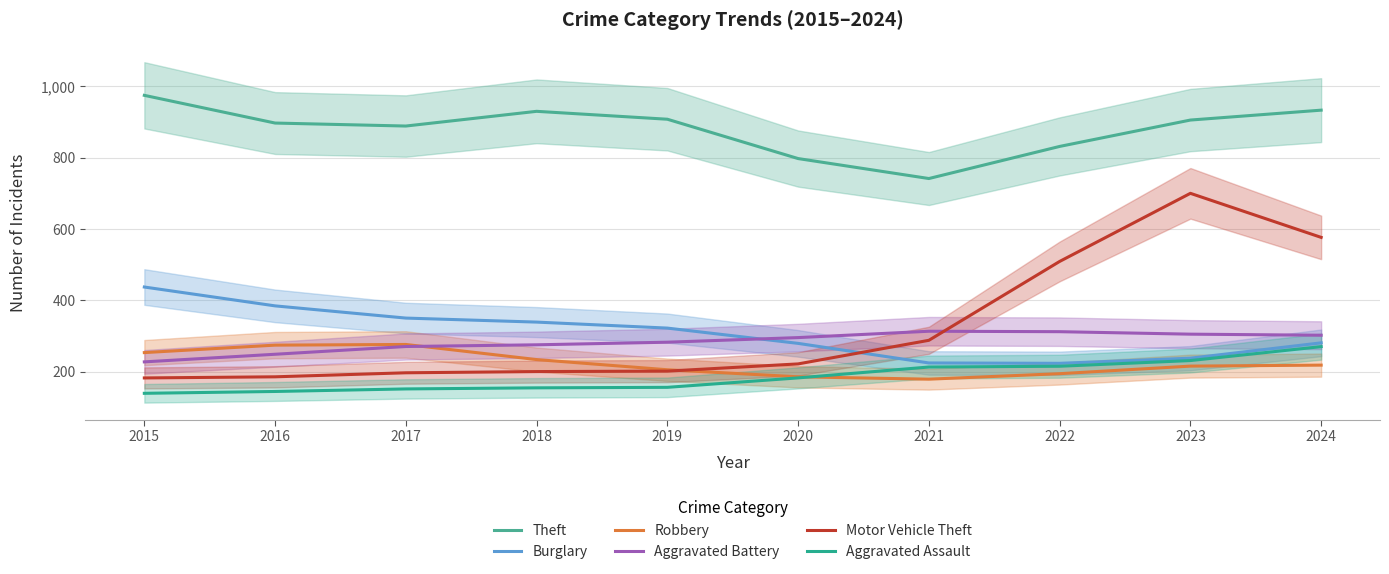

How many lines are shown in the chart?

6